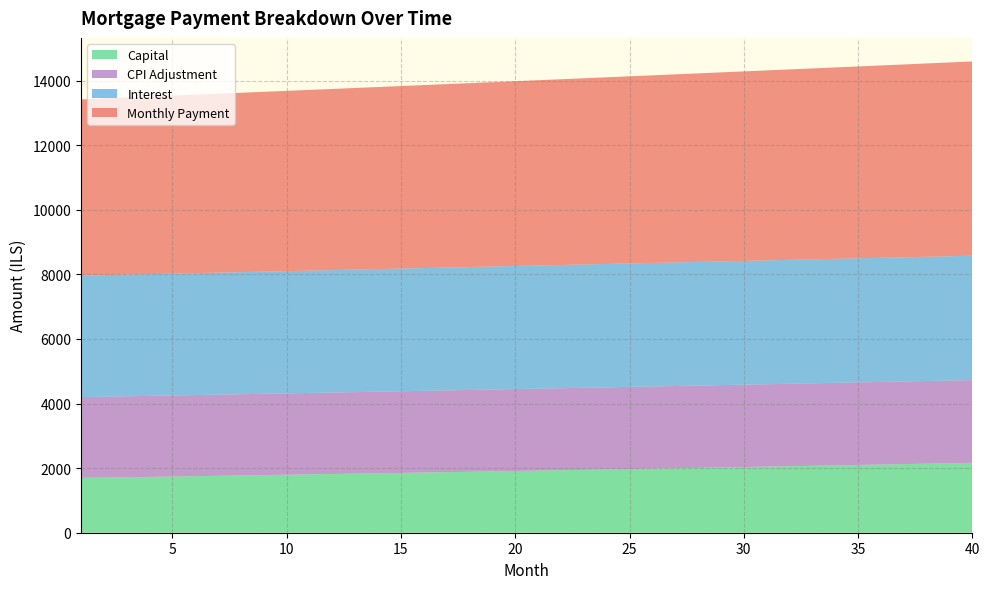

What is the minimum value for Capital?

1697.3